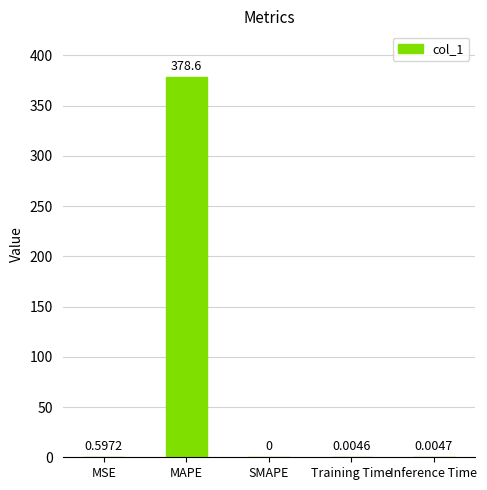

At which label is the value closest to 189?

MSE